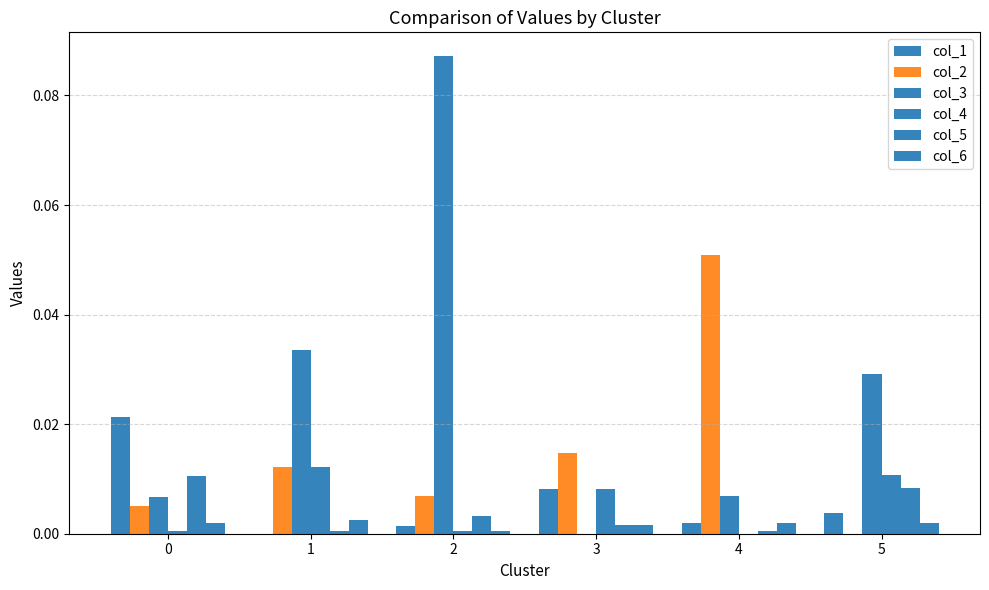

True or false: col_5 has a value of 0.0 at 1.

False